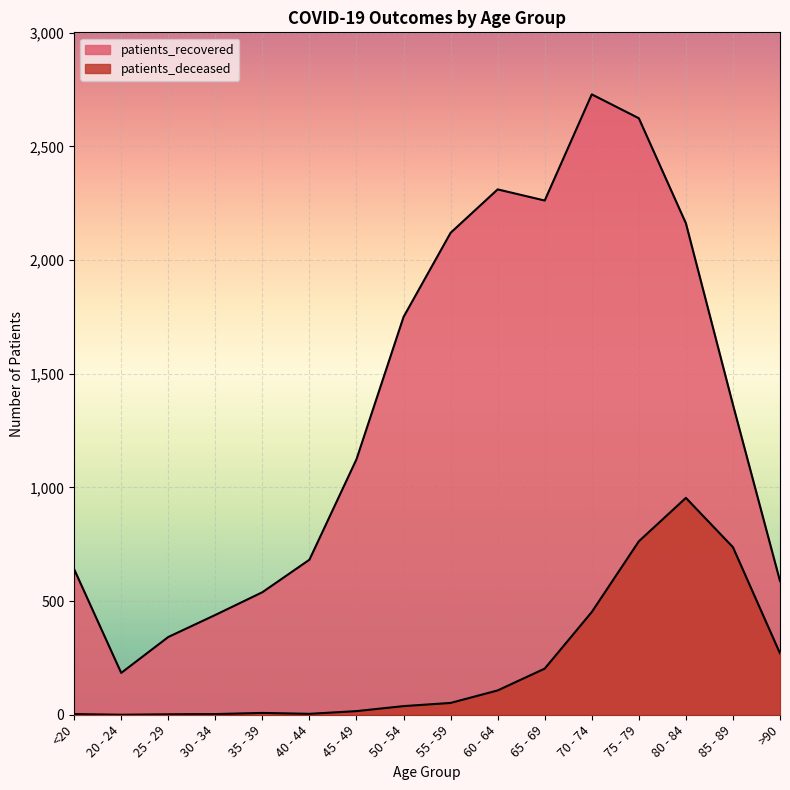

Which series has the largest total across all categories?

patients_recovered